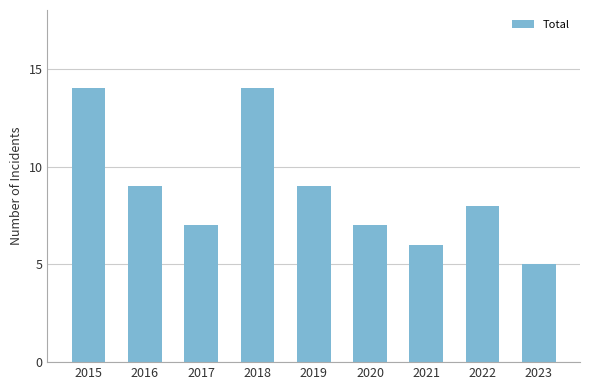

Reading right to left, what are all the values shown in this chart?

2023=5	2022=8	2021=6	2020=7	2019=9	2018=14	2017=7	2016=9	2015=14